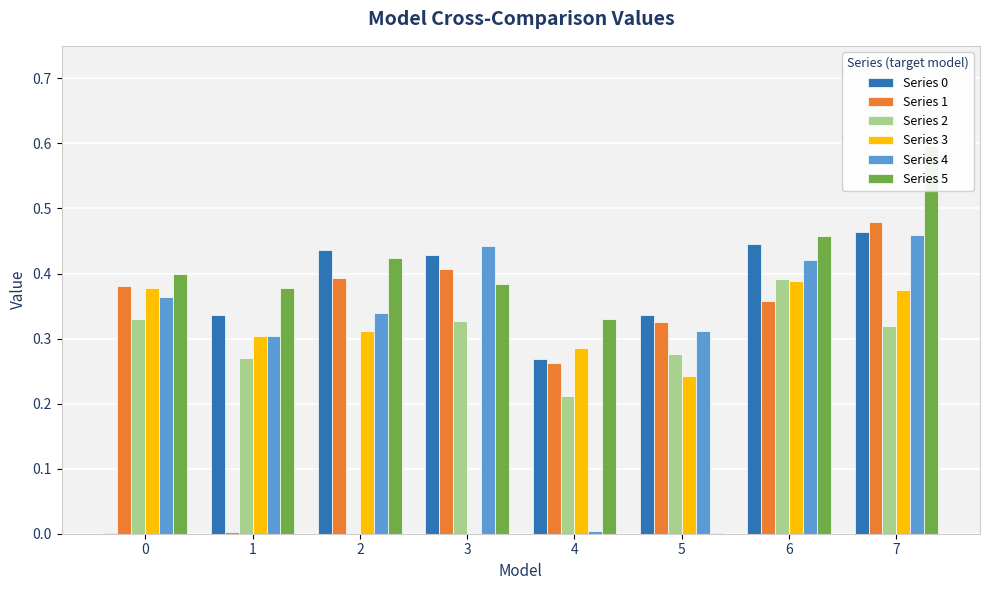

What is the spread (max minus min) of values at 4?

0.3